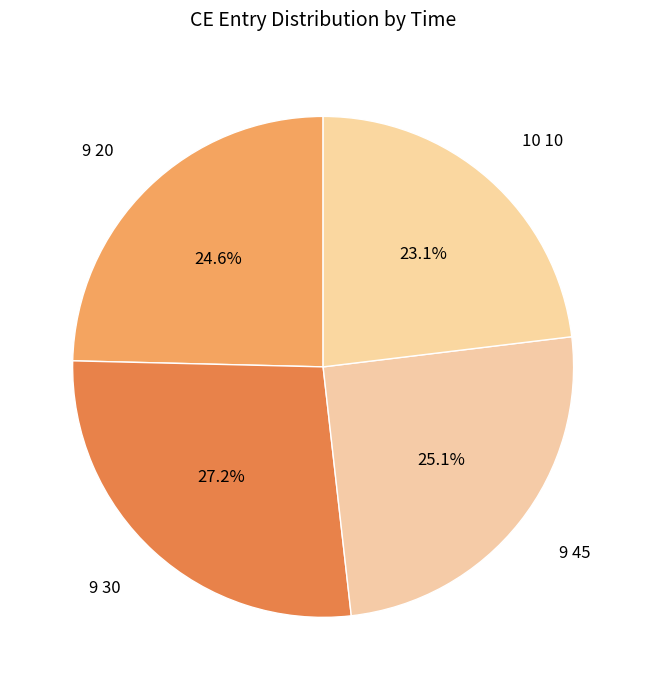

Count the number of slices in the pie.

4